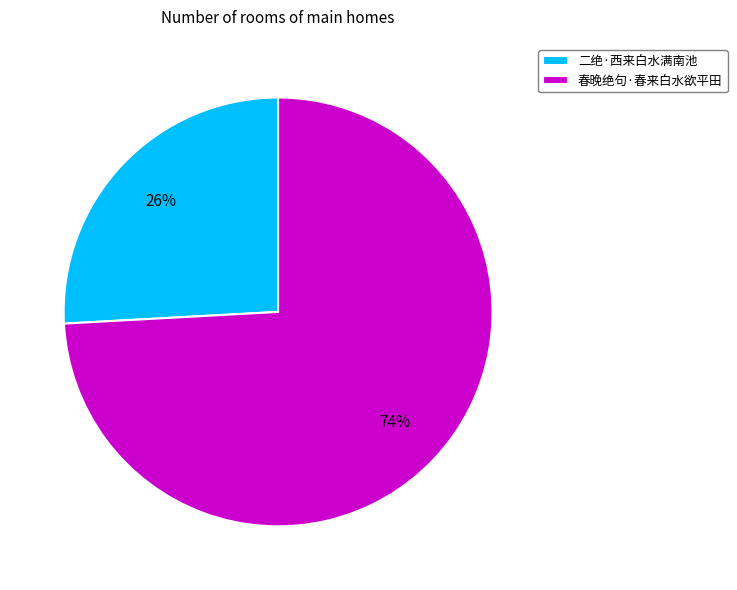

Do 春晚绝句·春来白水欲平田 and 二绝·西来白水满南池 together represent more than half of the pie?

Yes